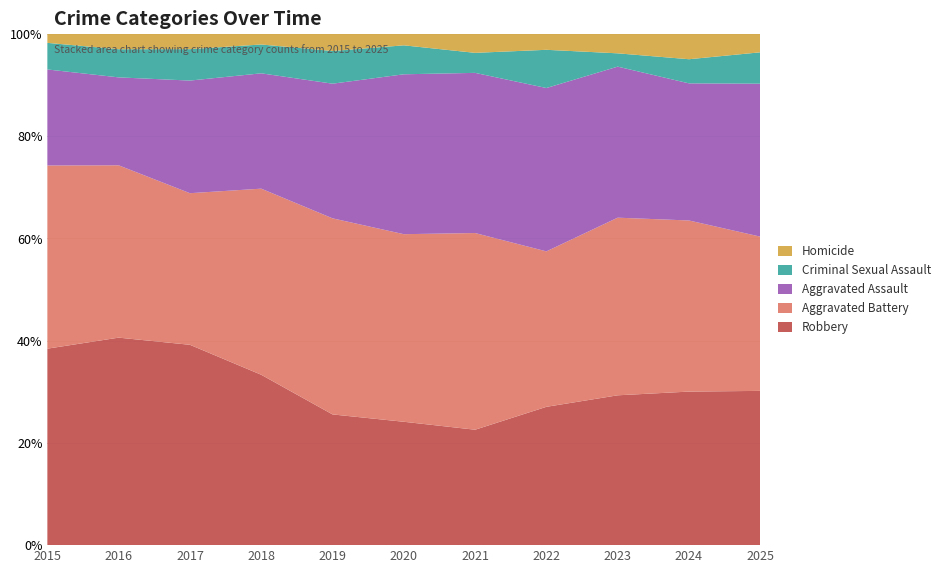

Reading left to right, list all the values displayed in this chart.

Robbery: 133	177	185	130	100	98	98	105	124	140	118
Aggravated Battery: 124	147	140	142	150	149	167	118	147	156	118
Aggravated Assault: 65	75	104	88	103	127	136	124	125	125	117
Criminal Sexual Assault: 18	24	29	22	25	23	17	29	11	22	24
Homicide: 6	13	14	8	13	9	16	12	16	23	14